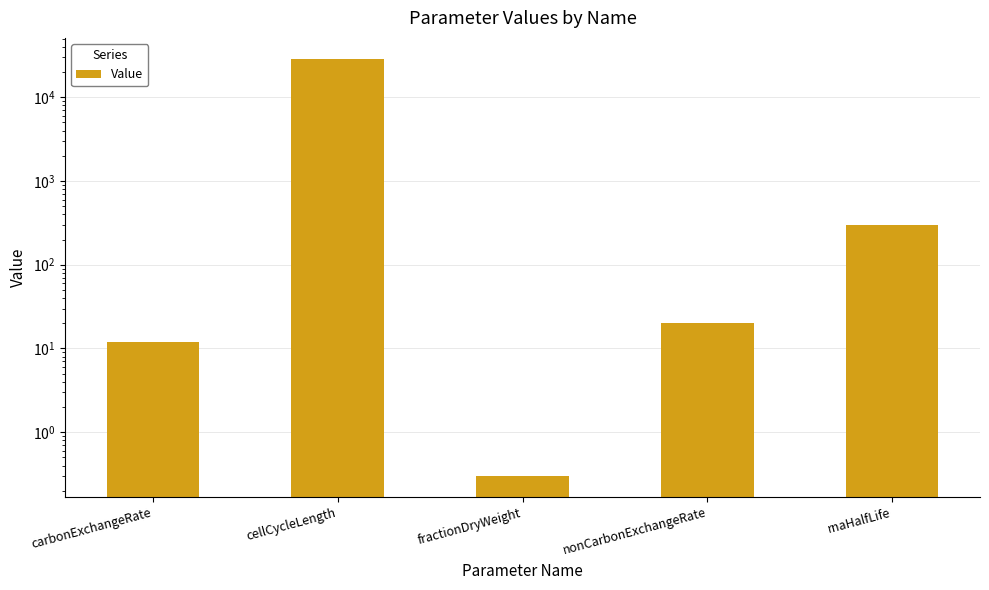

At which category does the chart reach its minimum across all series?

fractionDryWeight